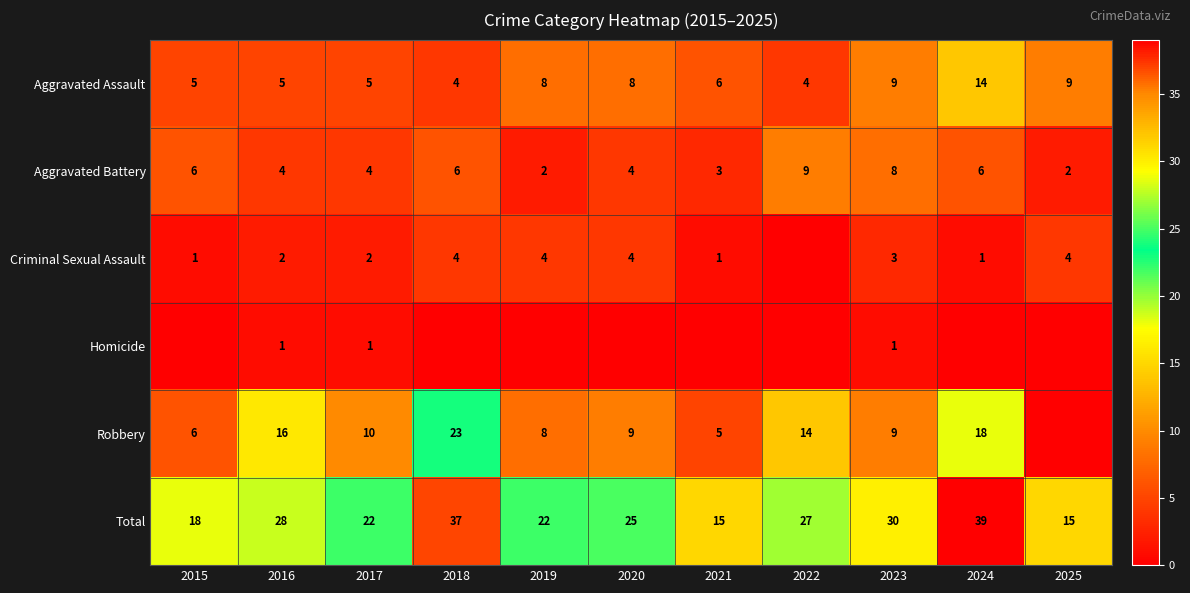

True or false: Total has a value of 37 at 2018.

True